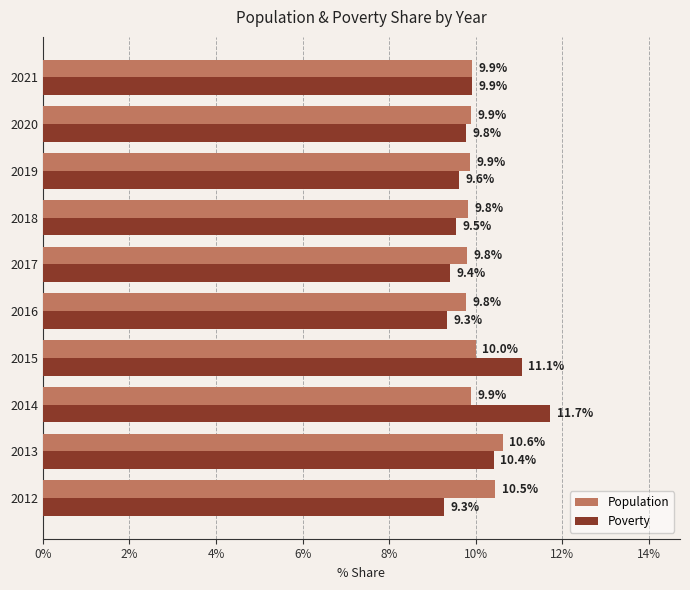

At which label is Poverty closest to 10?

2021